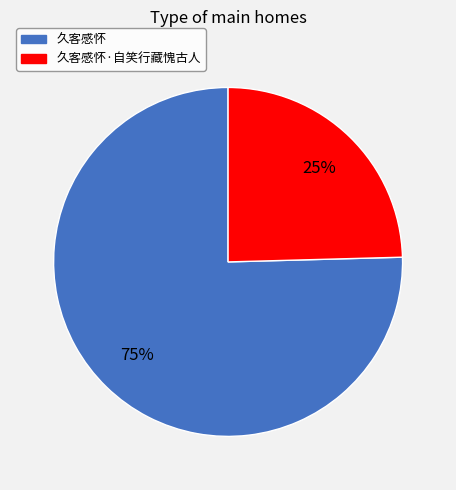

To the nearest percent, what is the average slice percentage?

50%